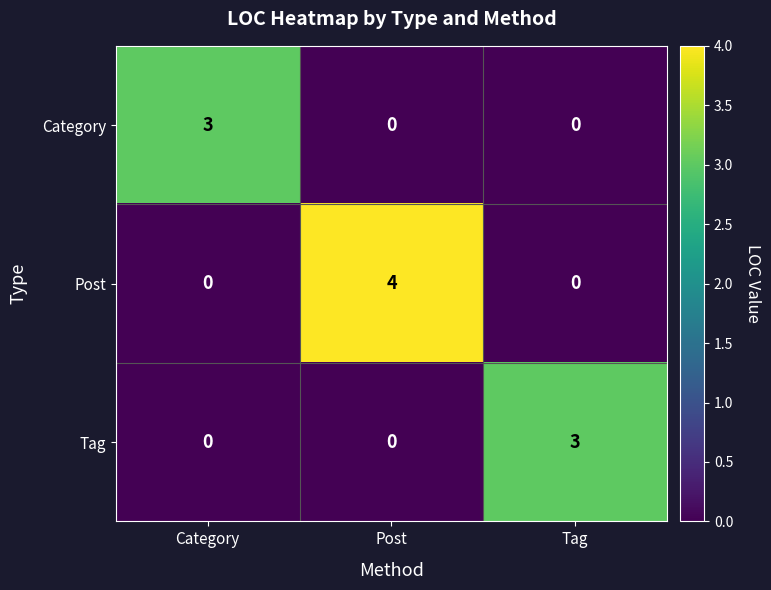

True or false: Tag has a value of 3 at Tag.

True